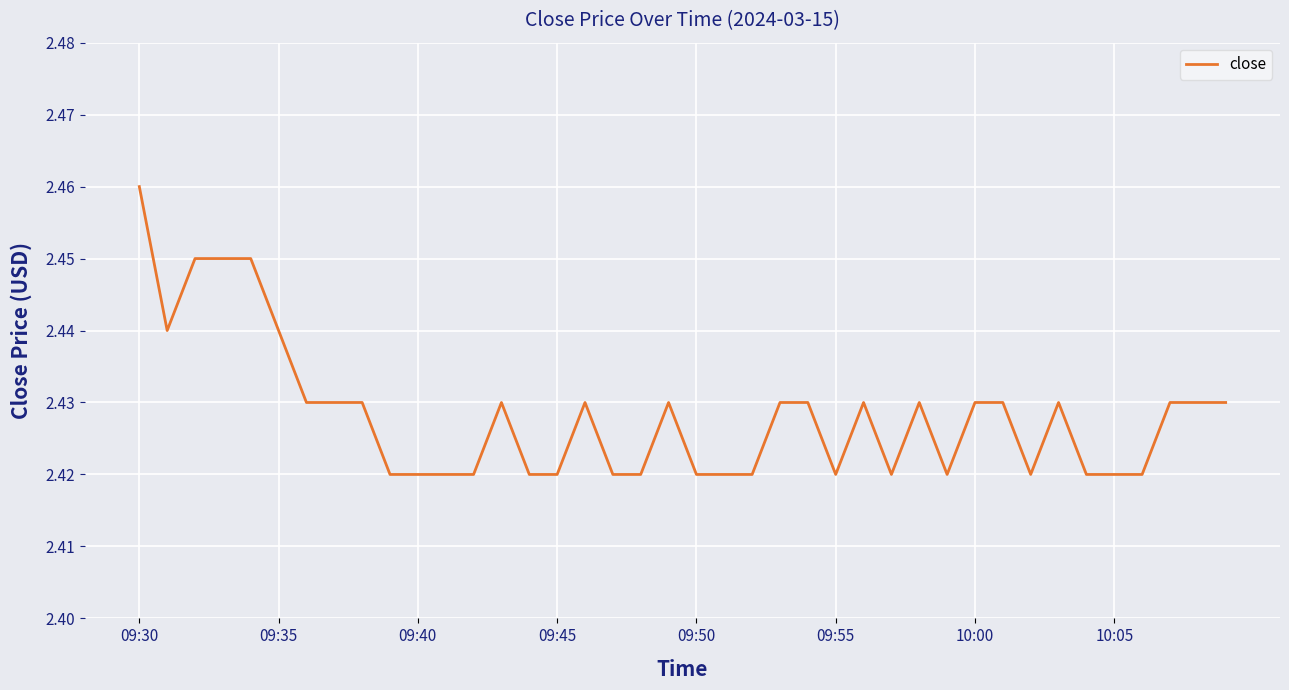

What is the smallest value displayed?

2.4